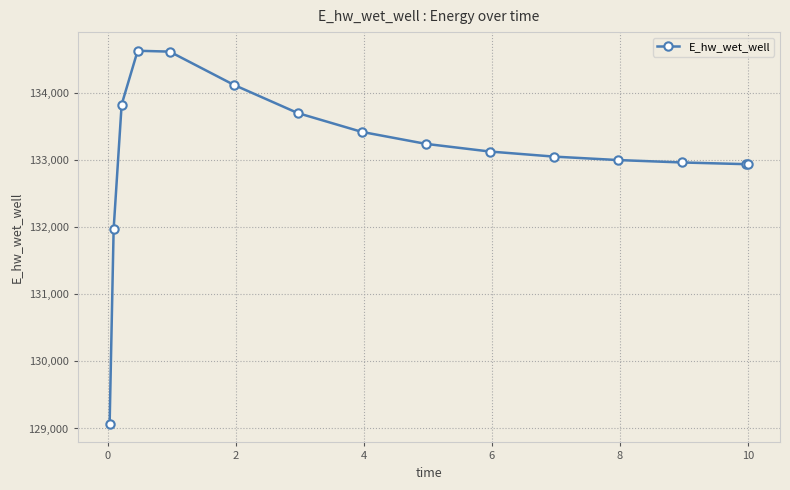

How many lines are shown in the chart?

1